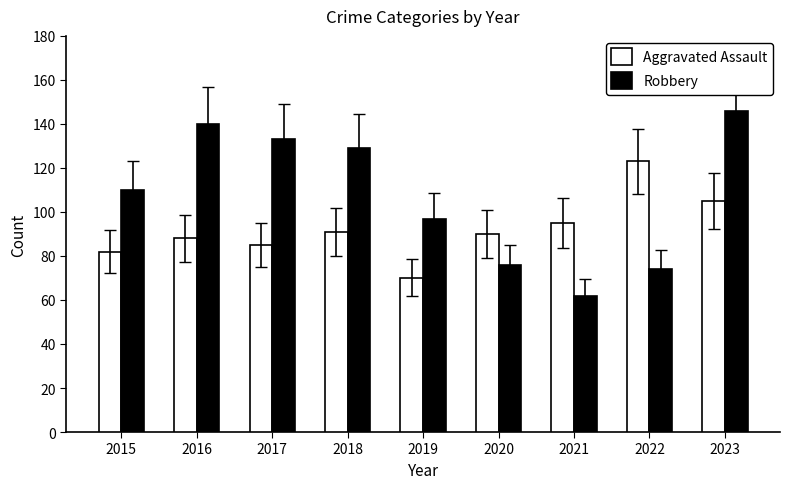

Which series has the largest total across all categories?

Robbery